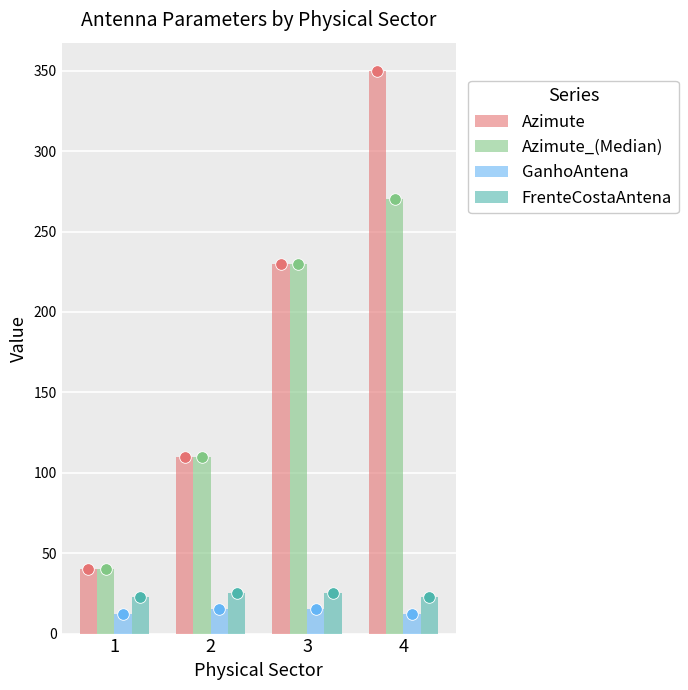

Which series has the largest Y range (max minus min)?

Azimute